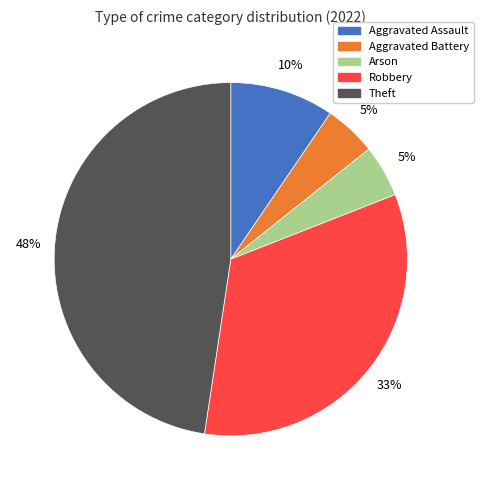

Do Theft and Aggravated Assault together represent more than half of the pie?

Yes